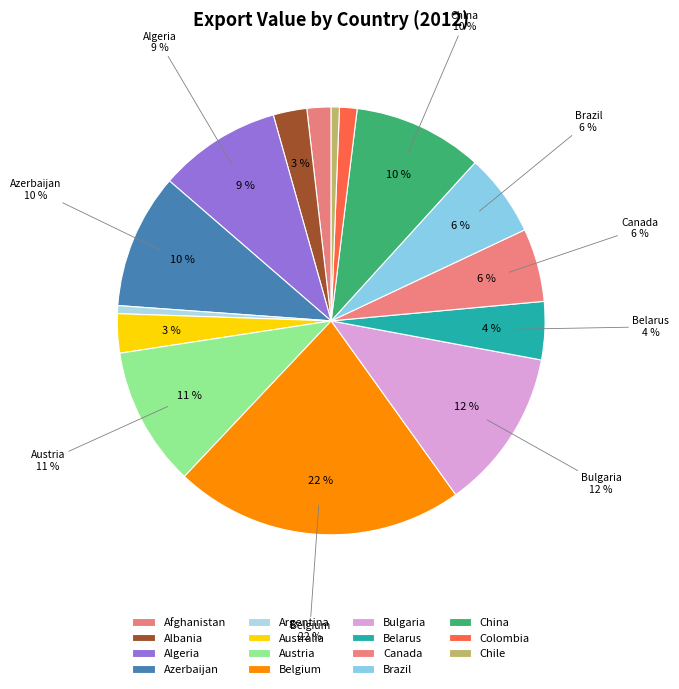

To the nearest percent, what is the difference between the largest and smallest slice percentages?

21%